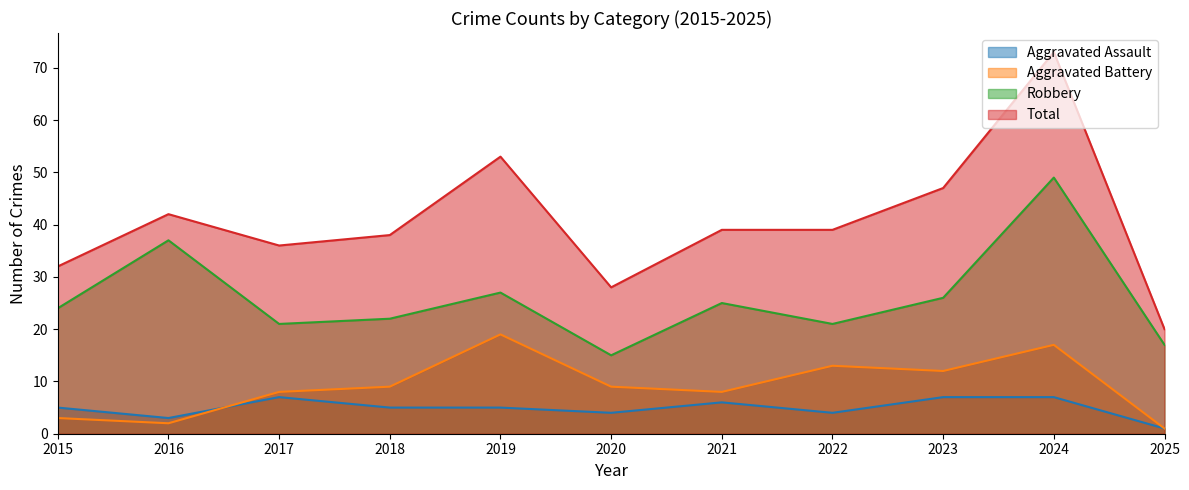

What is the approximate value of Aggravated Battery at 2023, to the nearest 10?

10